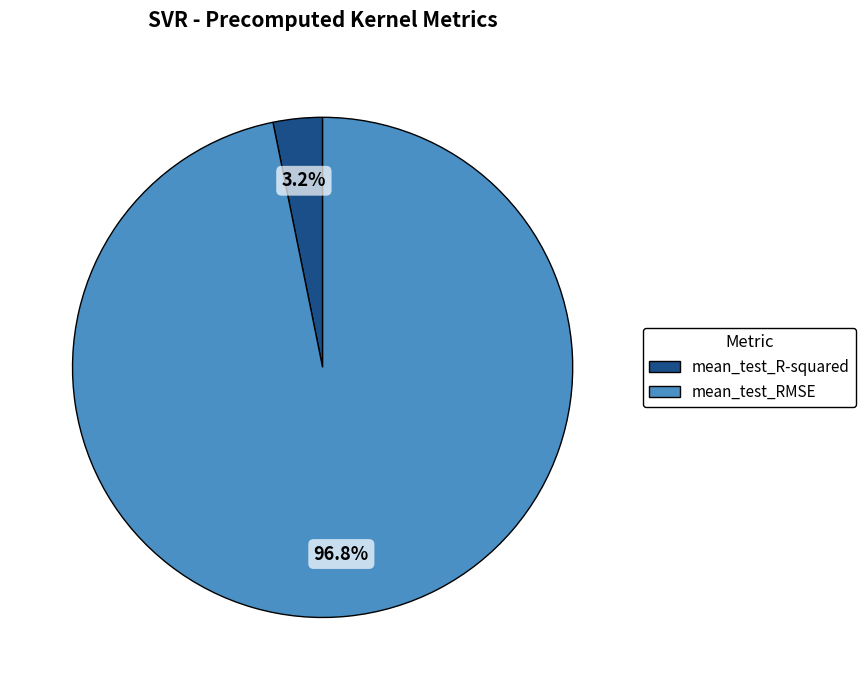

How much of the chart is everything except mean_test_R-squared?

96.8%